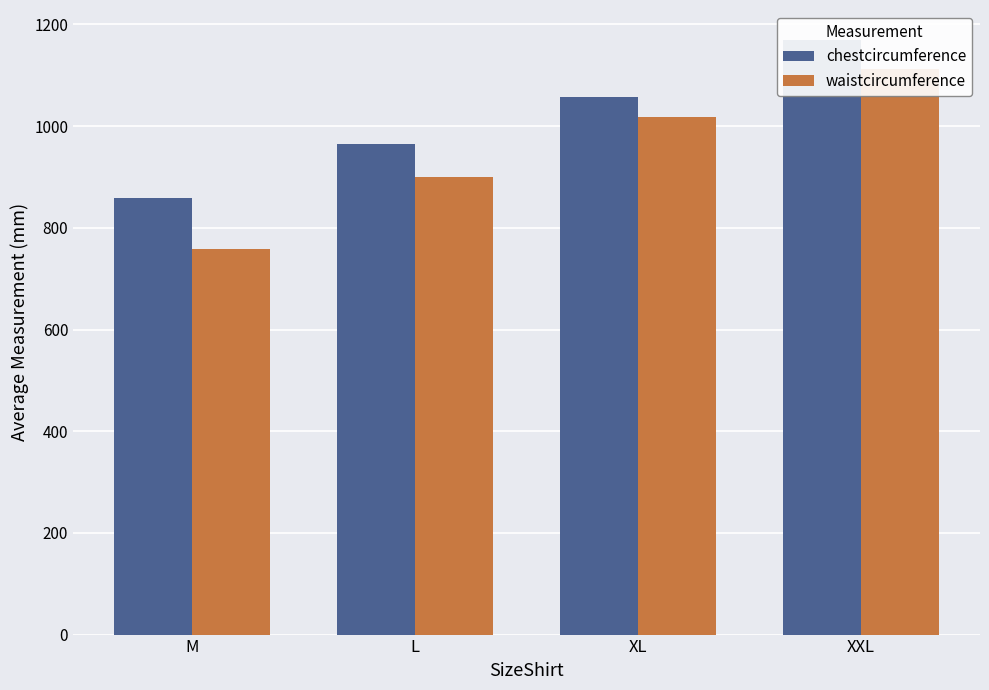

What is the total value across all series at XL?

2076